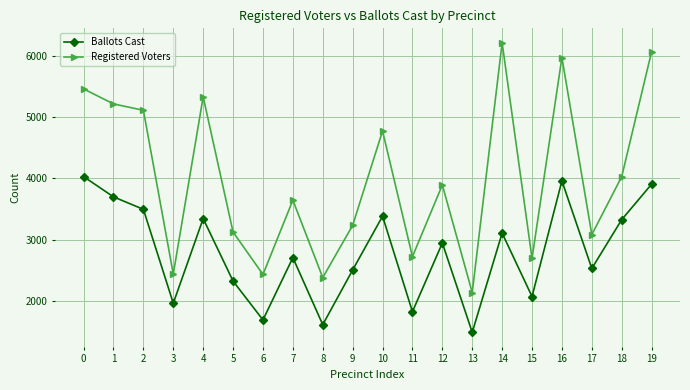

True or false: Registered Voters and Ballots Cast cross at least once.

False